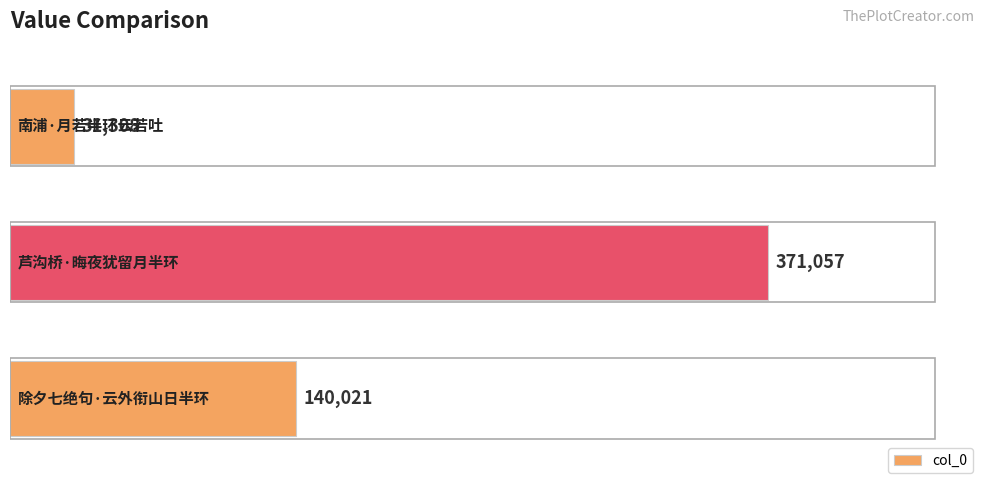

How many series are shown in this chart?

1